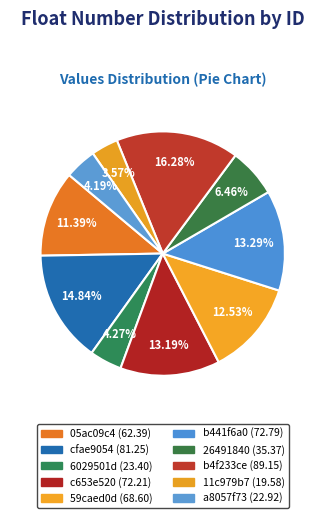

True or false: a8057f73 accounts for 4% of the total.

True